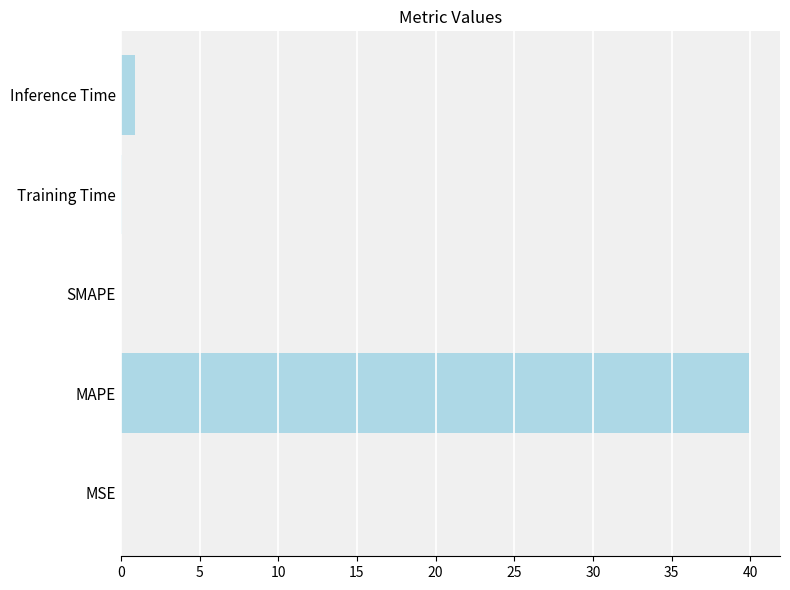

The value at Inference Time is 0.9. True or false?

True